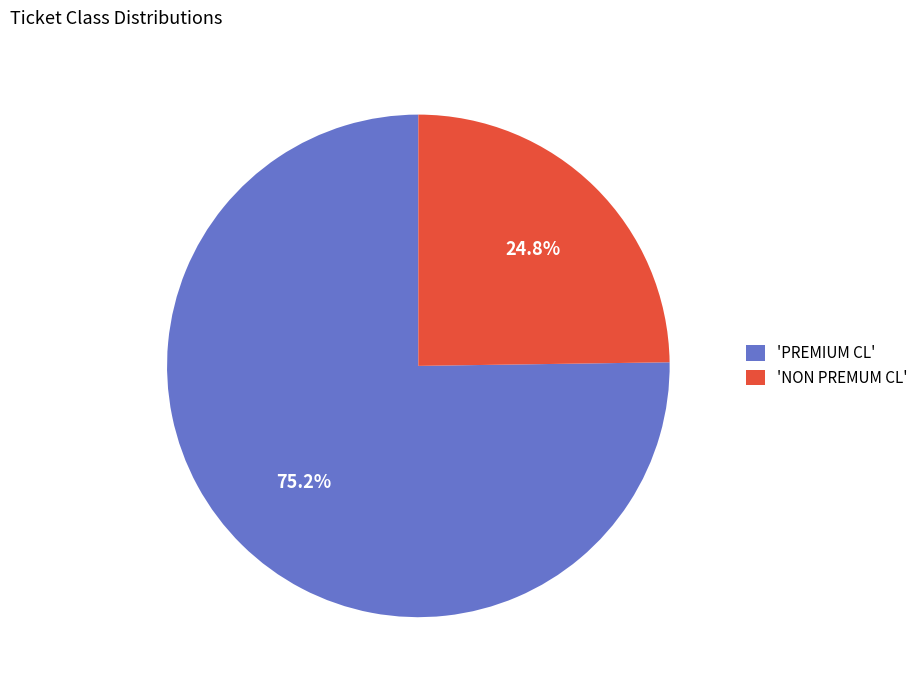

Combined, do 'PREMIUM CL' and 'NON PREMUM CL' account for over 50%?

Yes